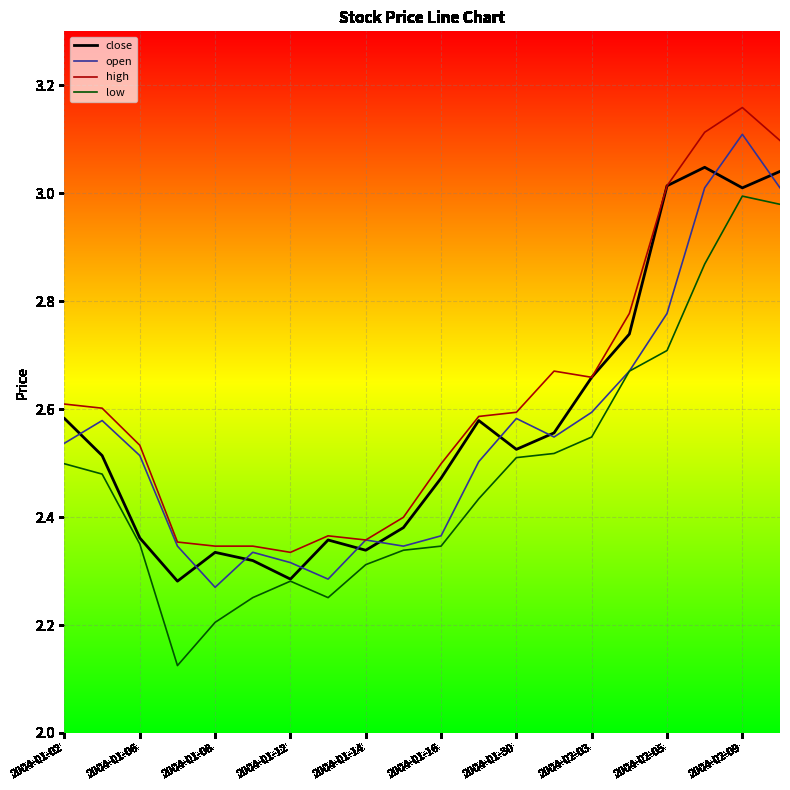

What is the maximum value for open?

3.1